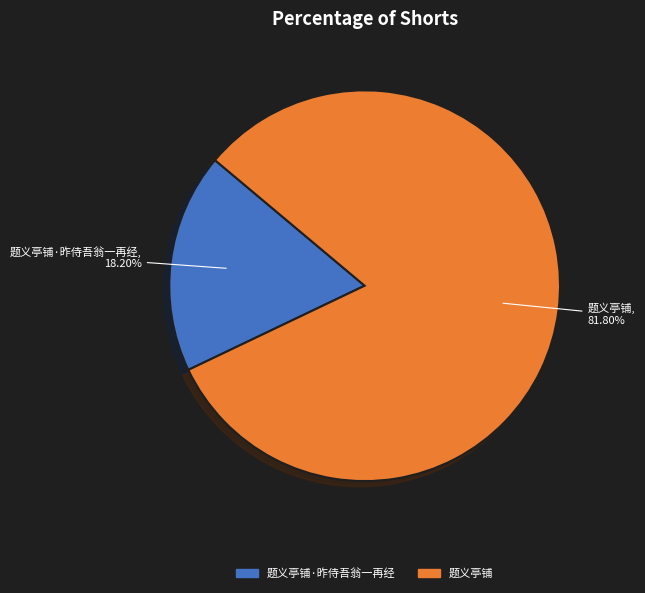

Which category accounts for the majority?

题义亭铺